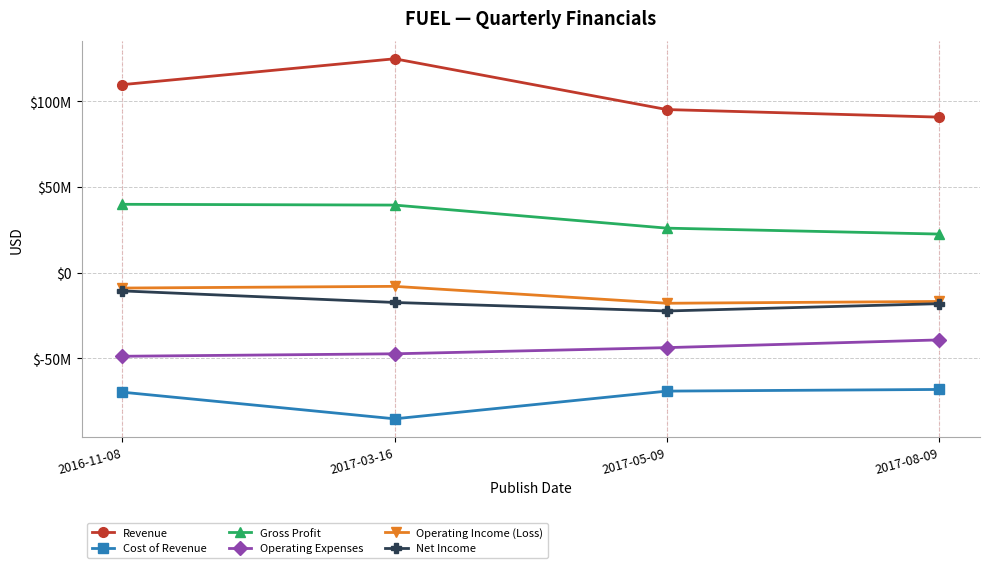

What are all the series names shown in the legend?

Revenue, Cost of Revenue, Gross Profit, Operating Expenses, Operating Income (Loss), Net Income